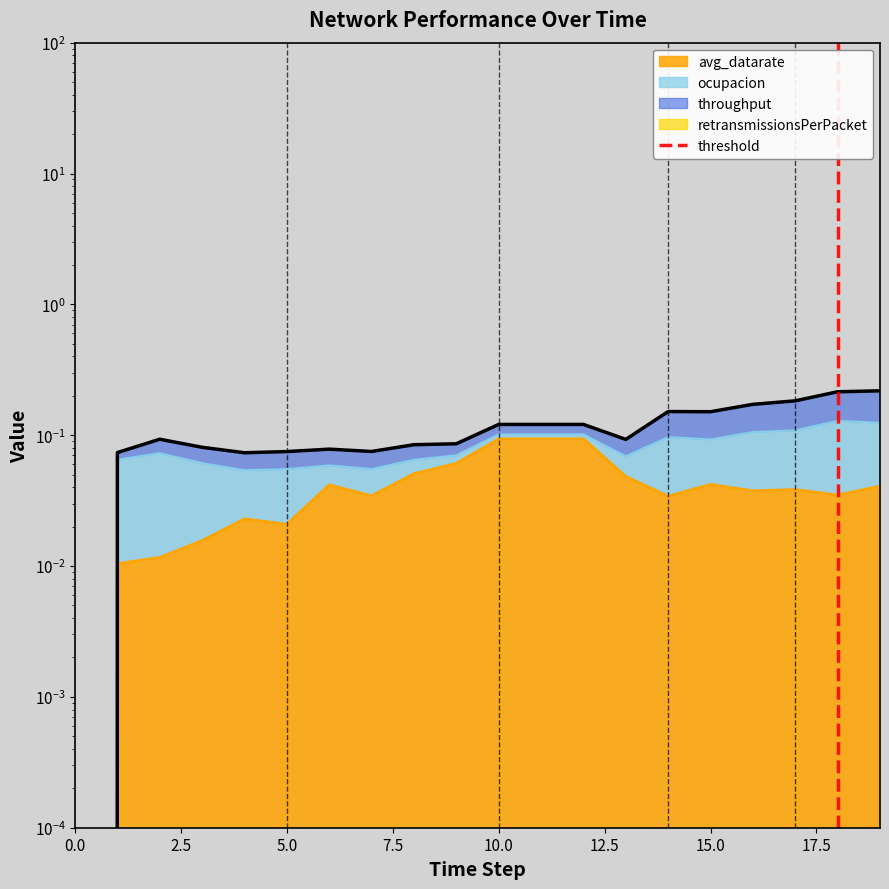

What is the sum of the values at 0.0 and 2.5?

1